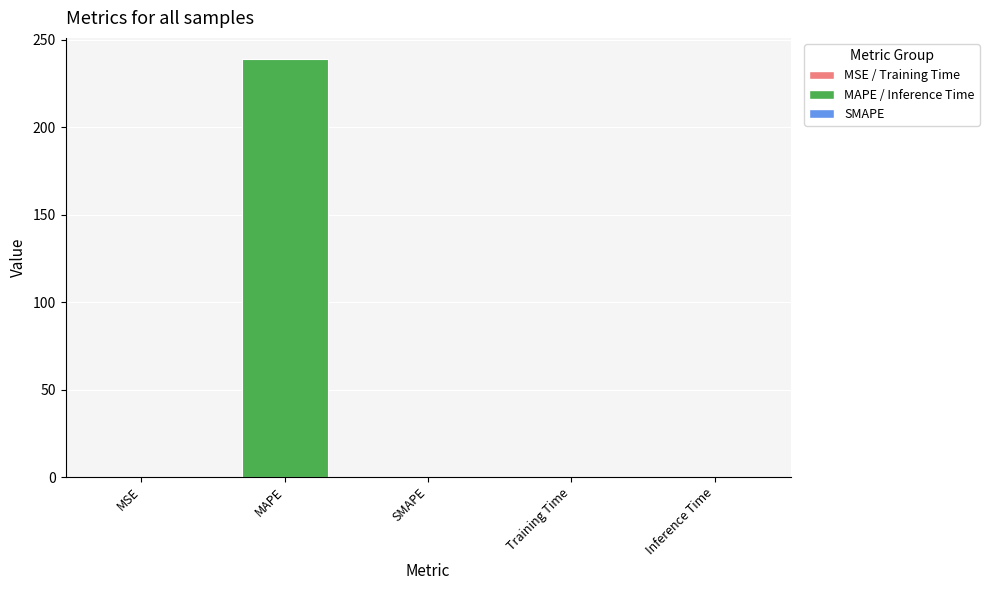

Which category has the highest value across all series?

MAPE